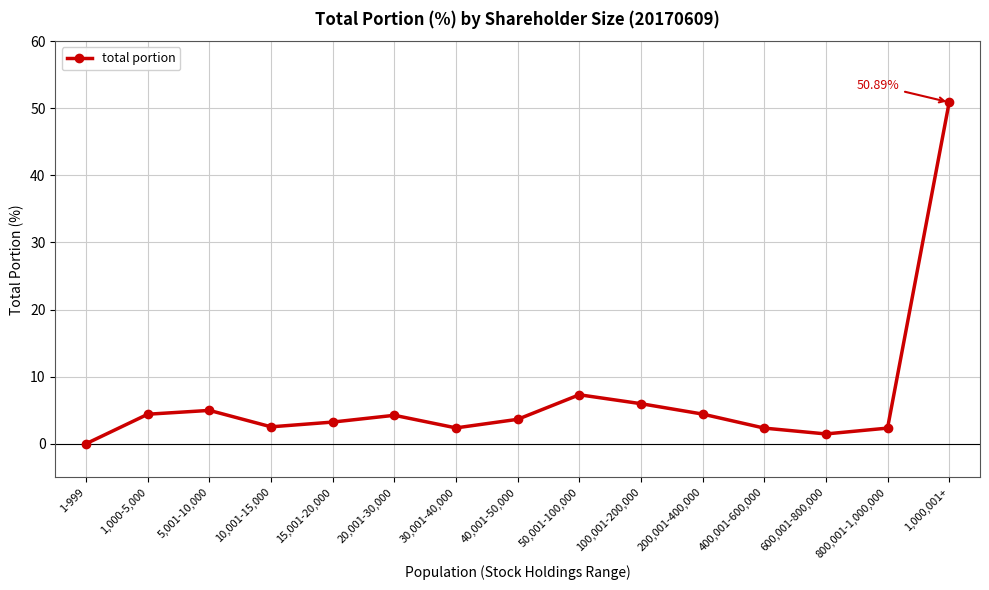

What position from the right is 100,001-200,000?

6